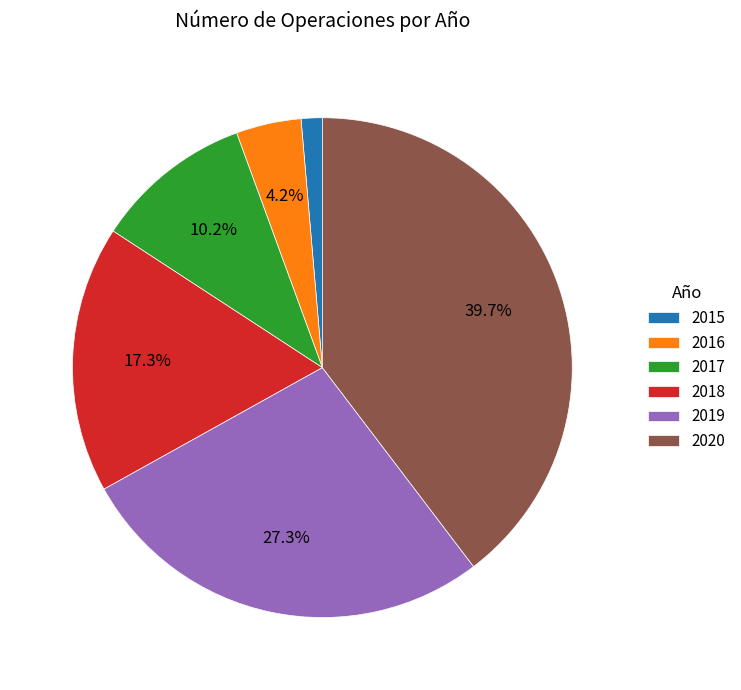

How many segments does this pie chart have?

6